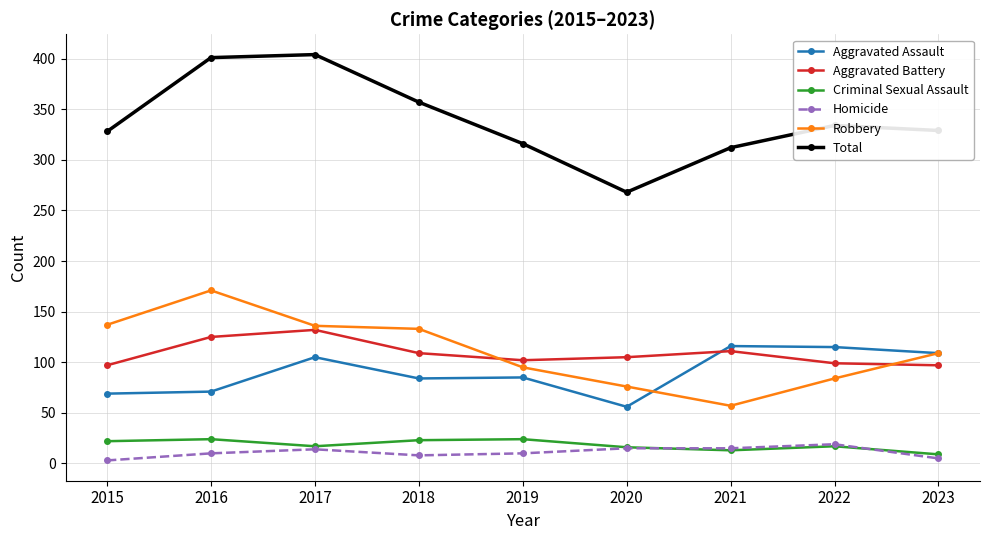

How many lines are shown in the chart?

6